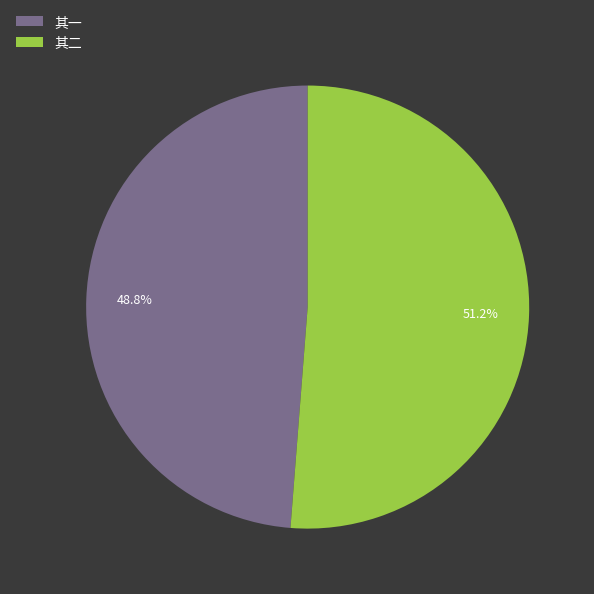

Which category accounts for the majority?

其二